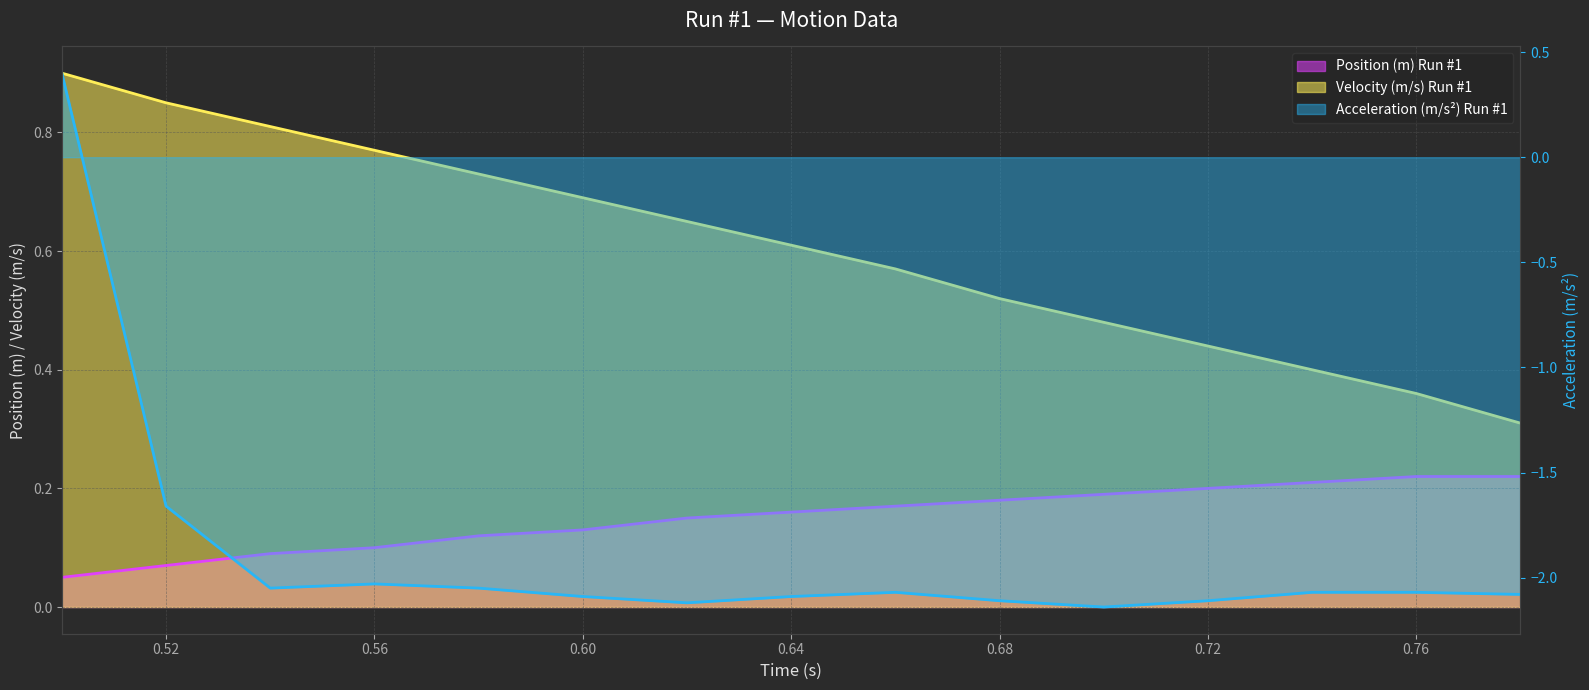

How many lines are shown in the chart?

3